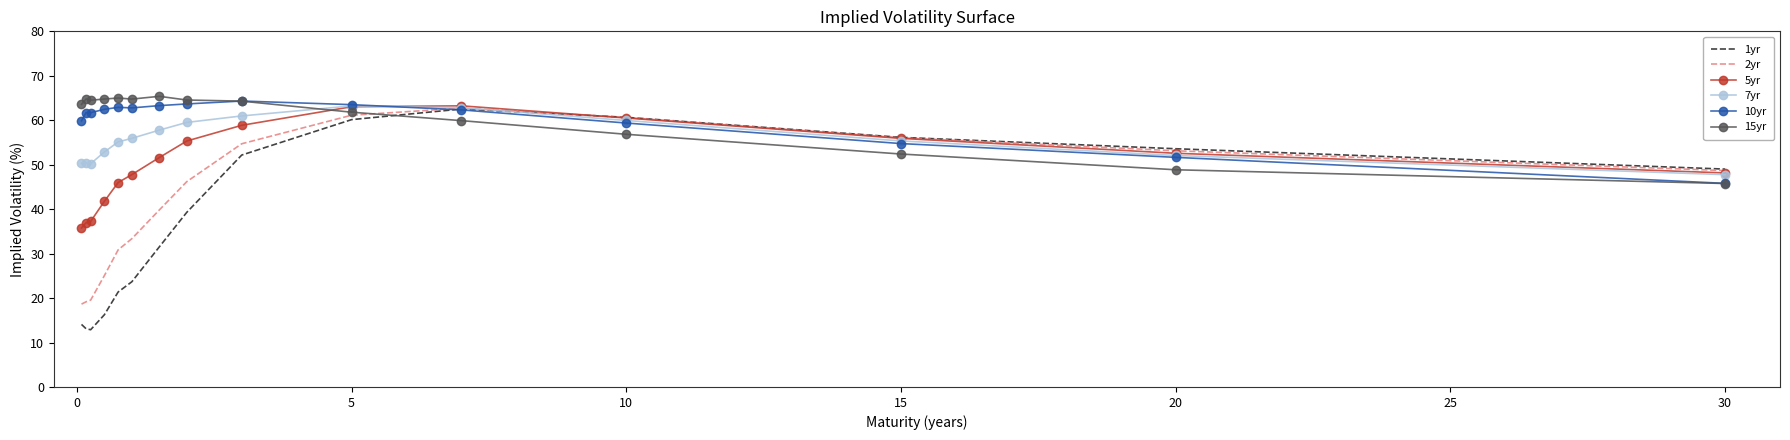

Which series has the largest range (max minus min)?

1yr